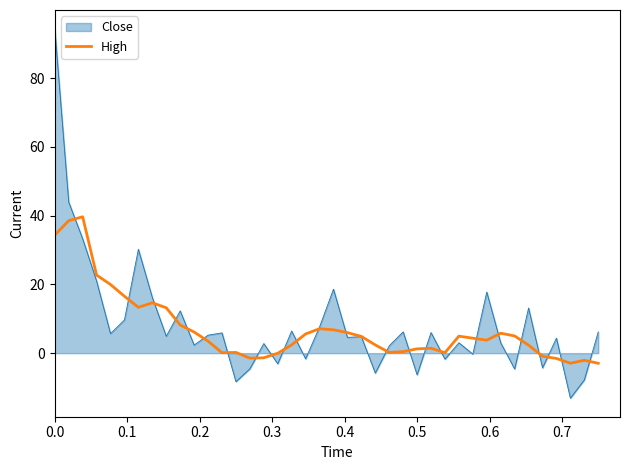

Rank the series by their maximum value, from lowest to highest.

High, Close